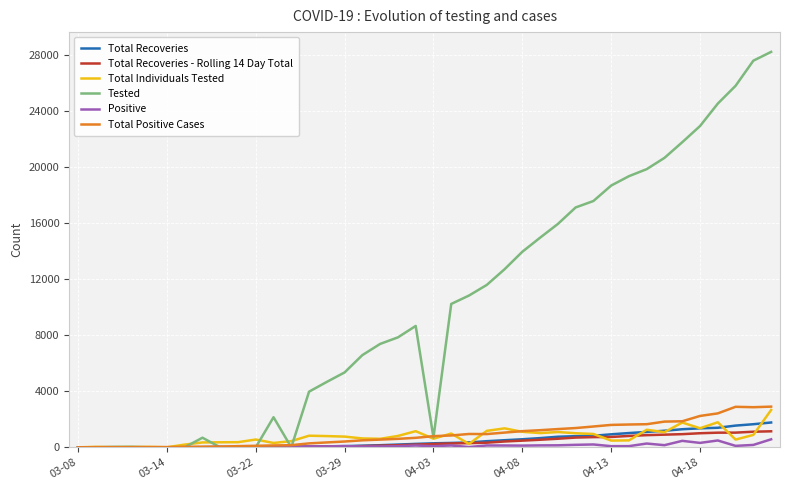

Which series has the largest range (max minus min)?

Tested